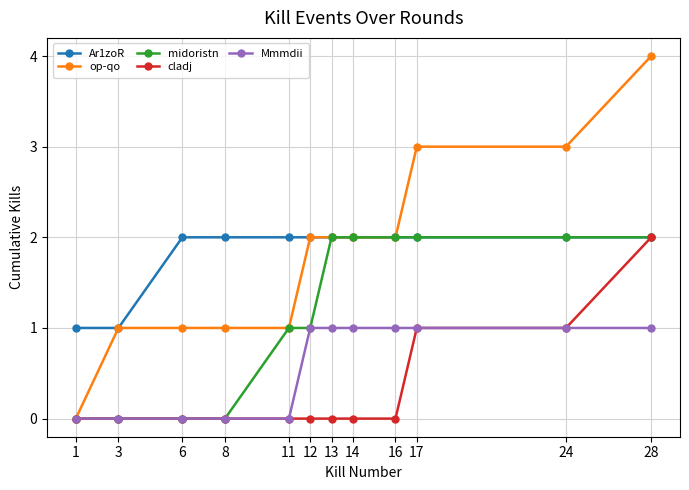

What is the spread (max minus min) of values at 13?

2